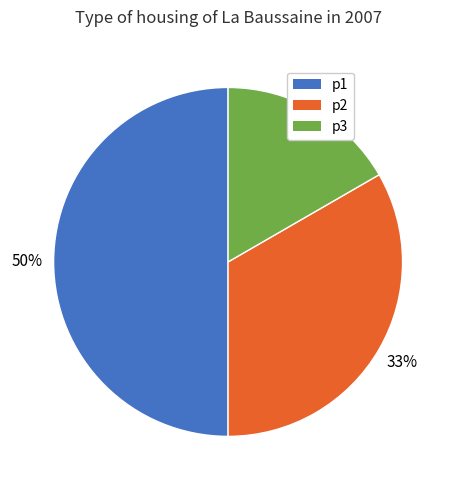

Which has a higher value, p2 or p1?

p1